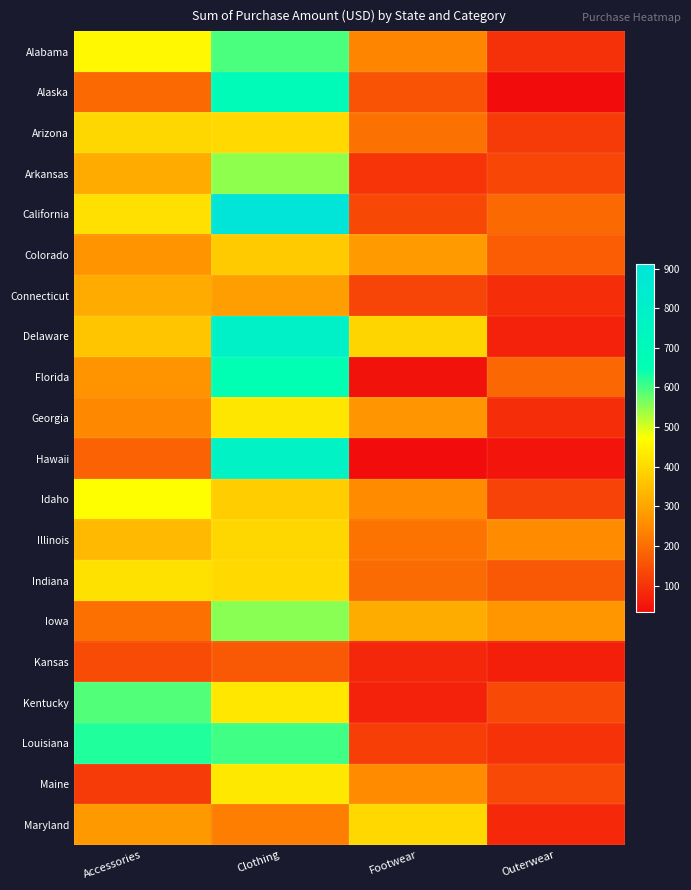

At how many categories does at least one series exceed 762?

1